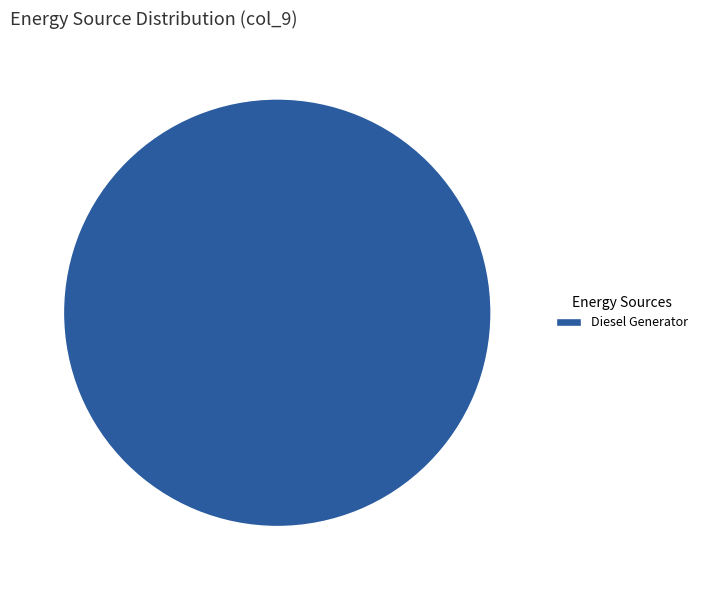

Count the number of slices in the pie.

1